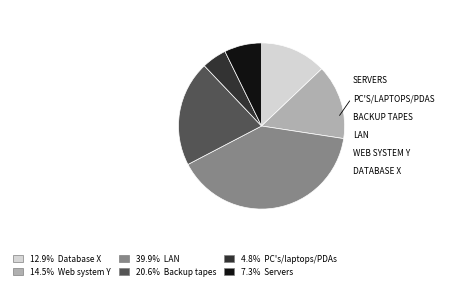

Is there any slice that represents more than half of the pie?

No